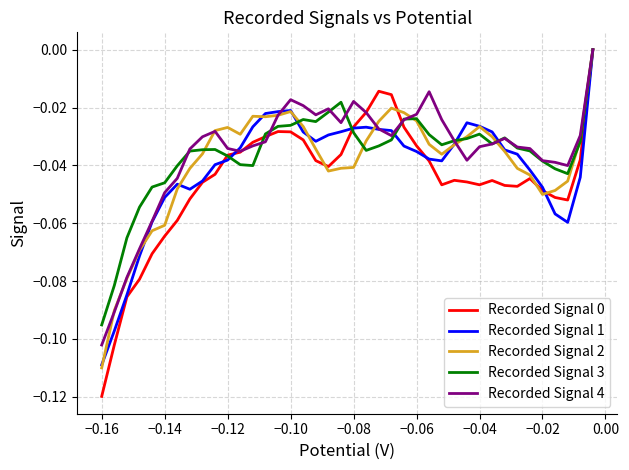

What is the difference between the maximum and minimum values in the Recorded Signal 1 series?

0.1